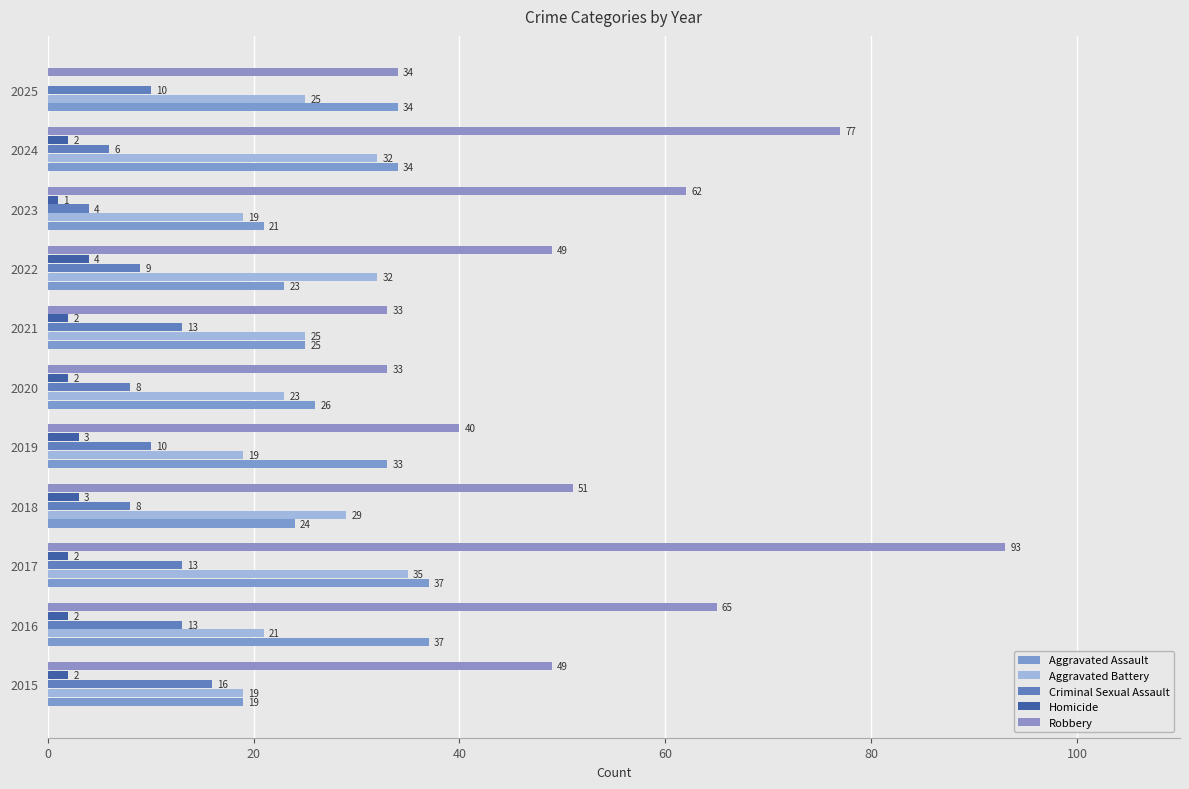

Count the number of categories in the chart.

11